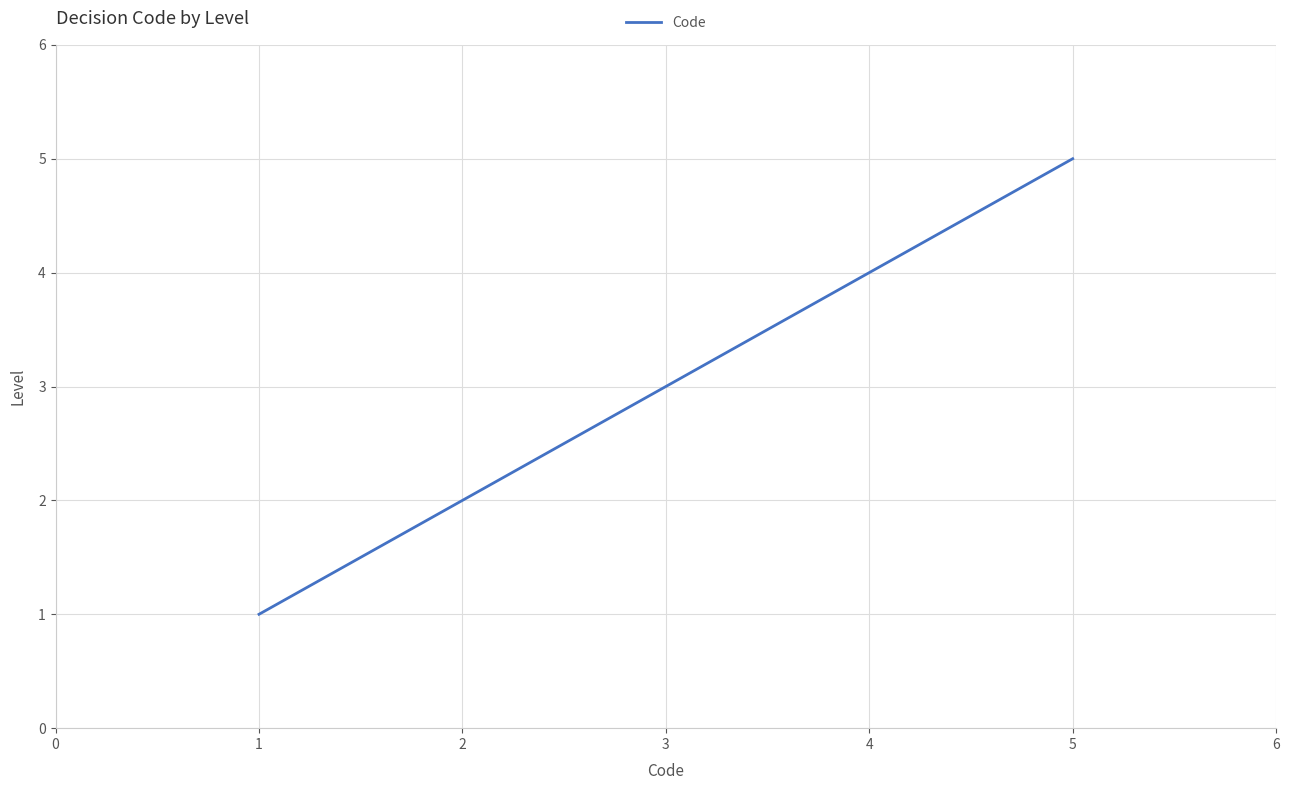

Rank the categories by value from highest to lowest.

5, 4, 3, 2, 1